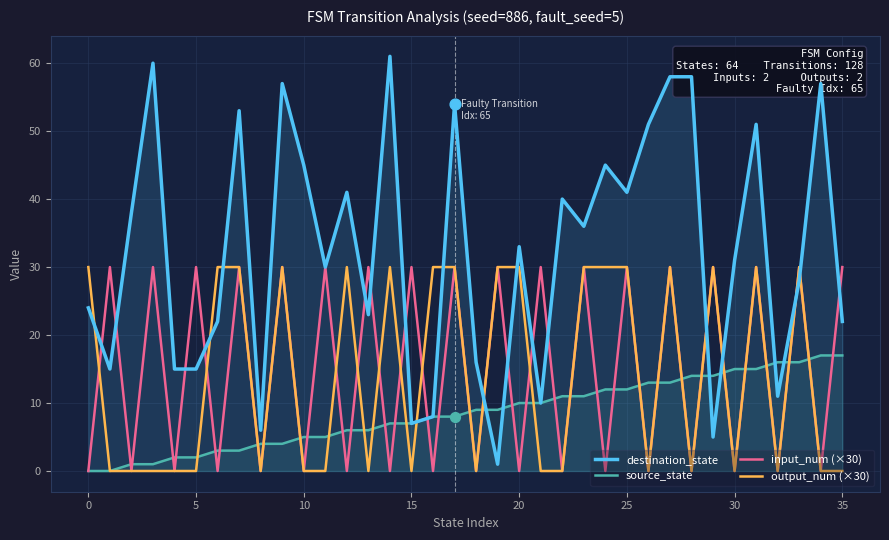

At how many categories does at least one series exceed 33?

17